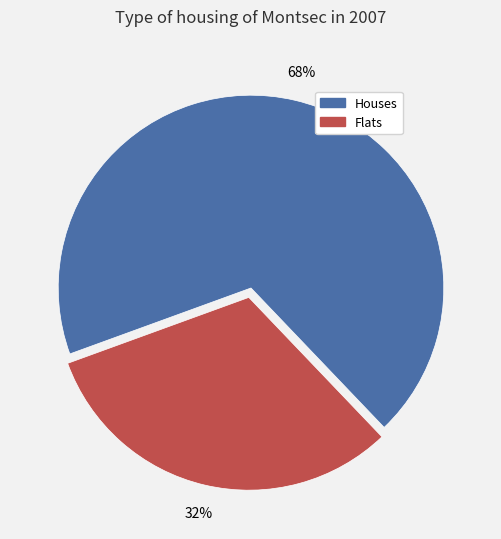

Count the number of slices in the pie.

2